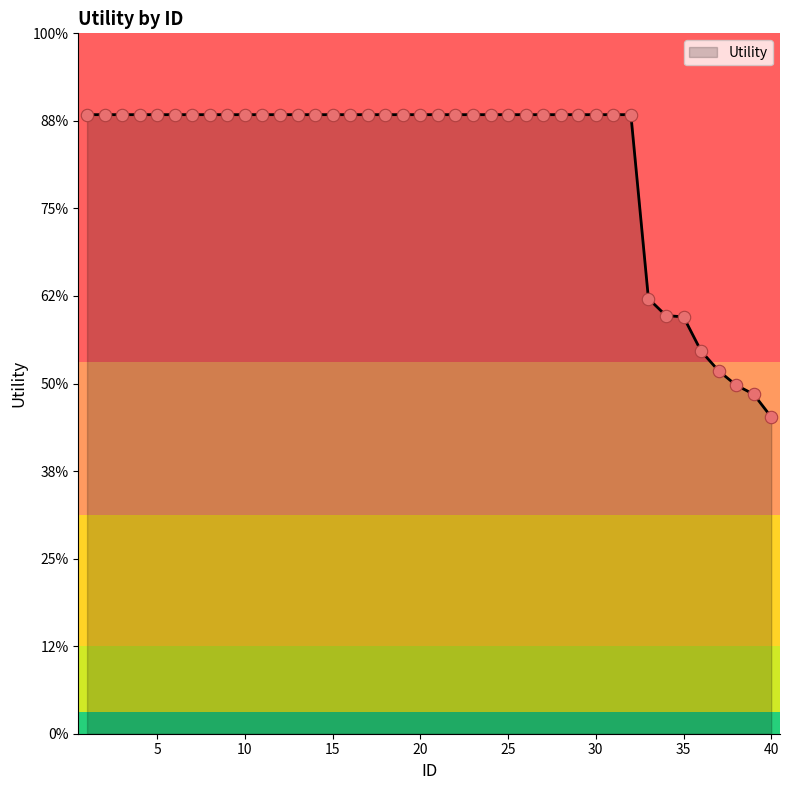

Is this an area chart (filled region under the line)?

Yes